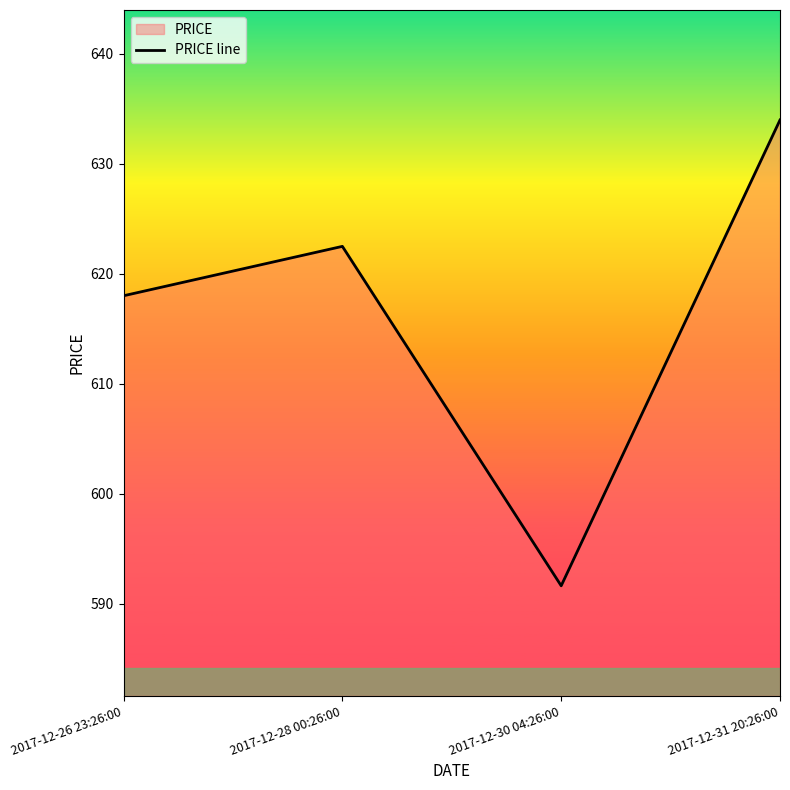

At which label is the value closest to 612?

2017-12-26 23:26:00